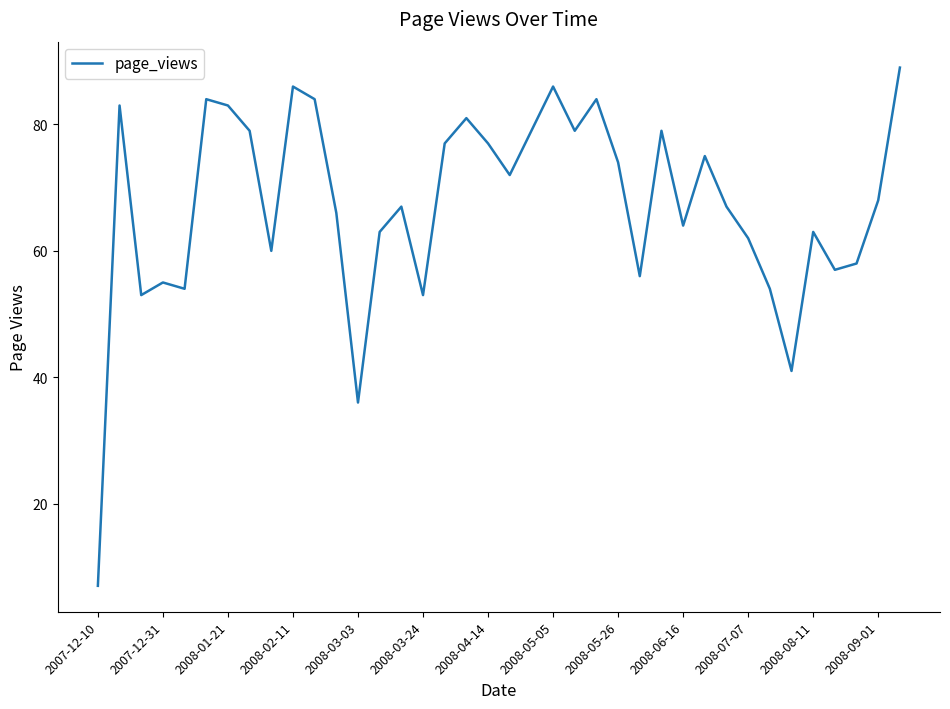

What is the greatest value displayed?

89